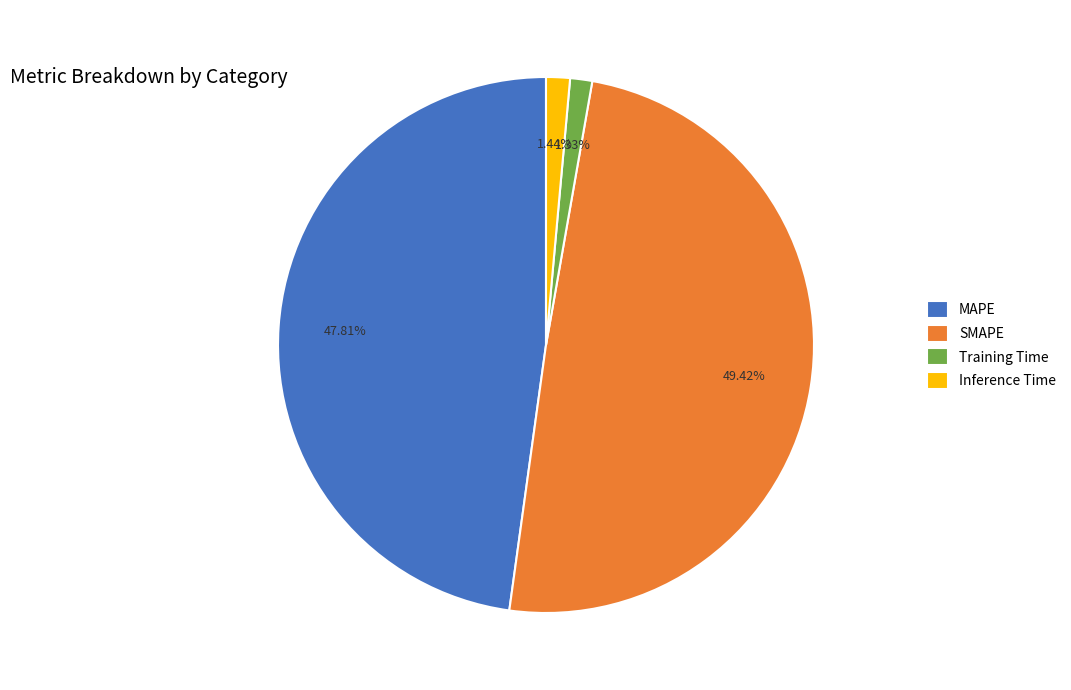

What percentage do Training Time and SMAPE together represent?

50.8%